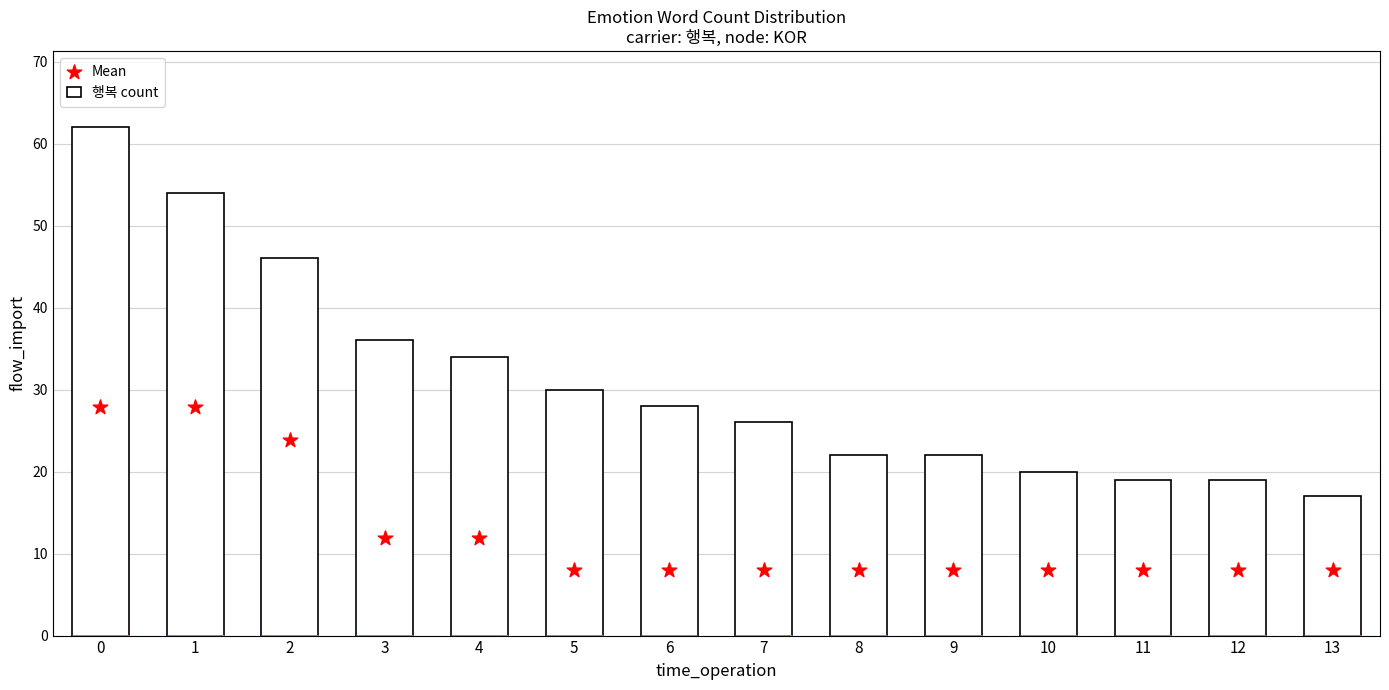

At how many categories does at least one series exceed 58?

1